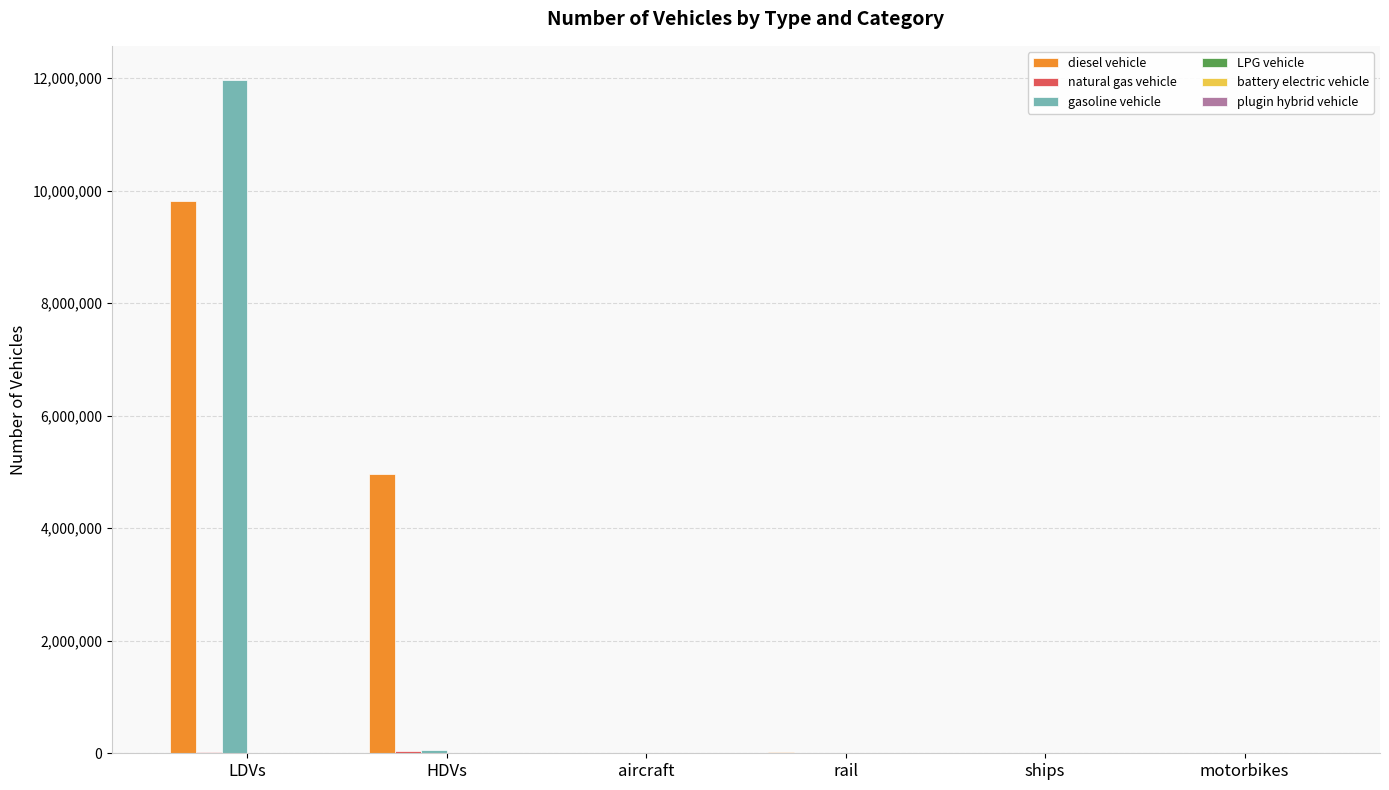

Which series changed the most between HDVs and aircraft?

diesel vehicle